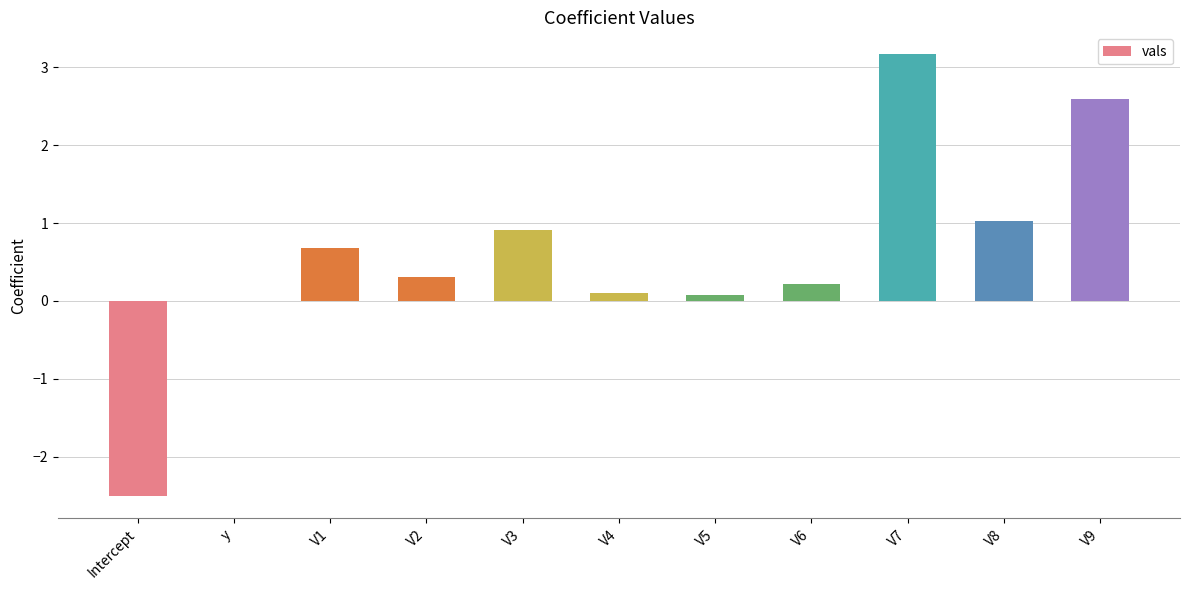

What is the maximum value shown in the chart?

3.2